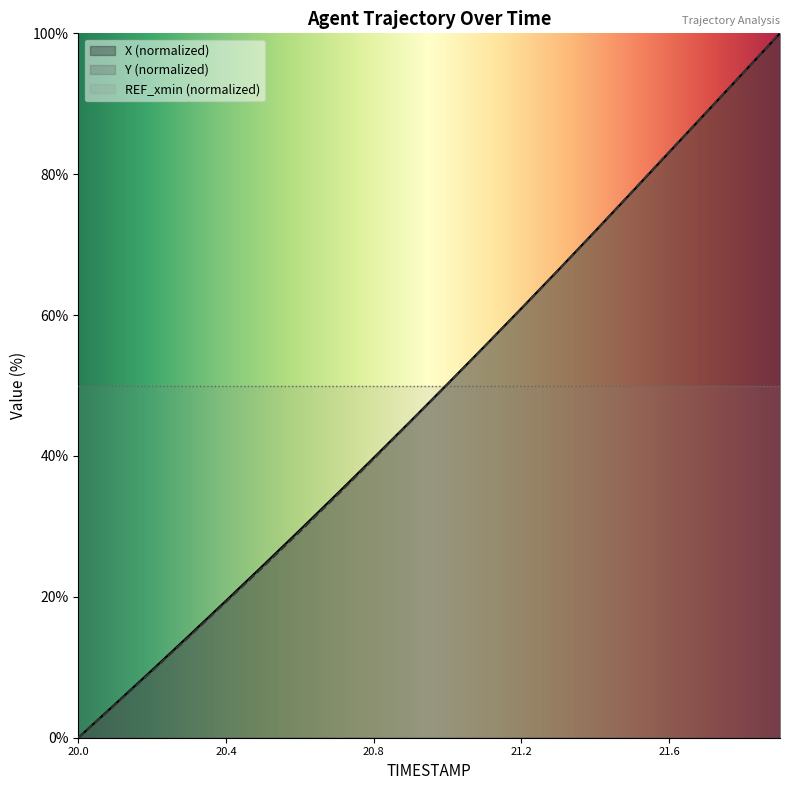

True or false: Y (normalized) has a value of 60.9 at 21.2.

True